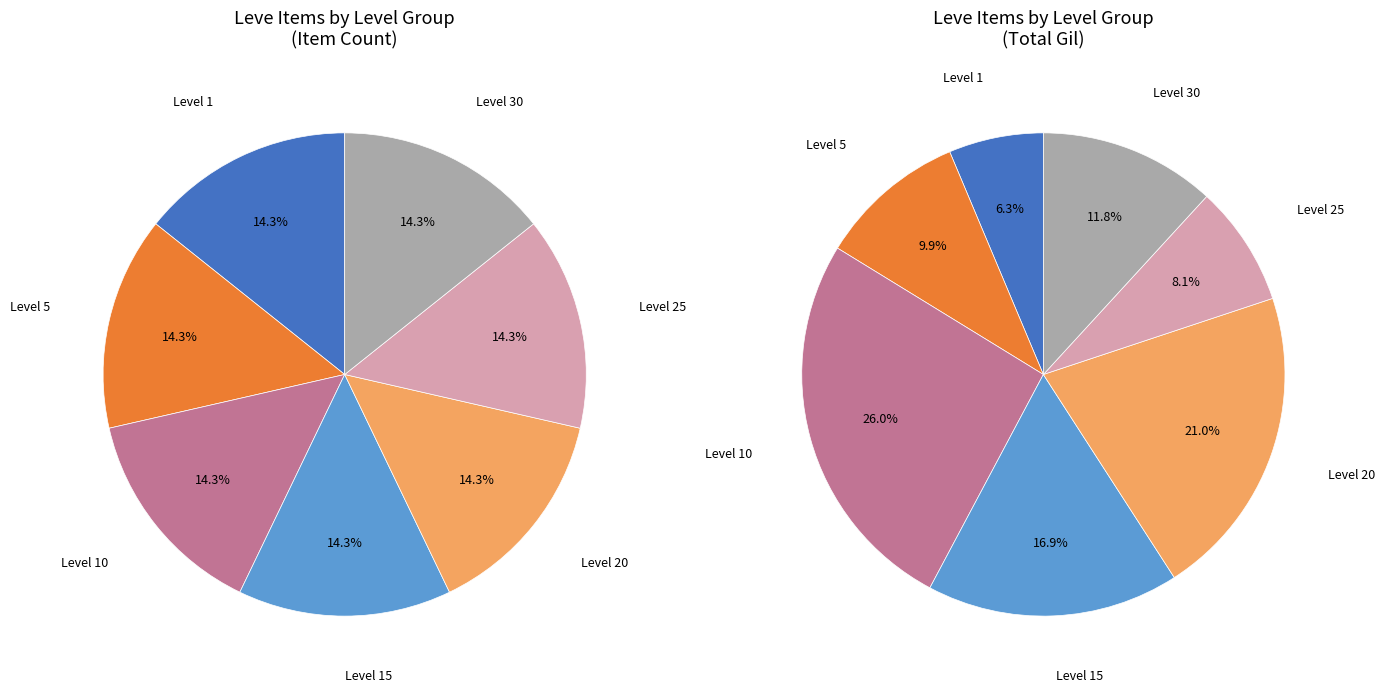

Is Level 30 the majority of the pie?

No